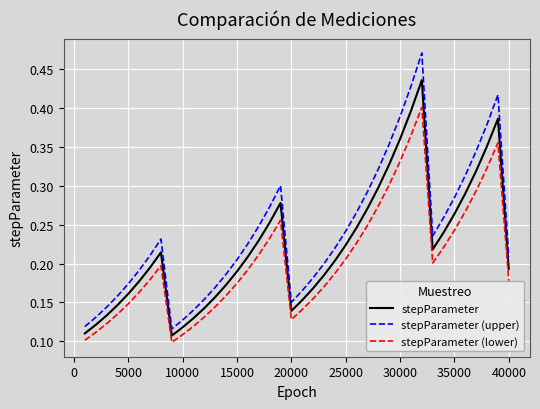

Which series has the widest spread of values?

stepParameter (upper)